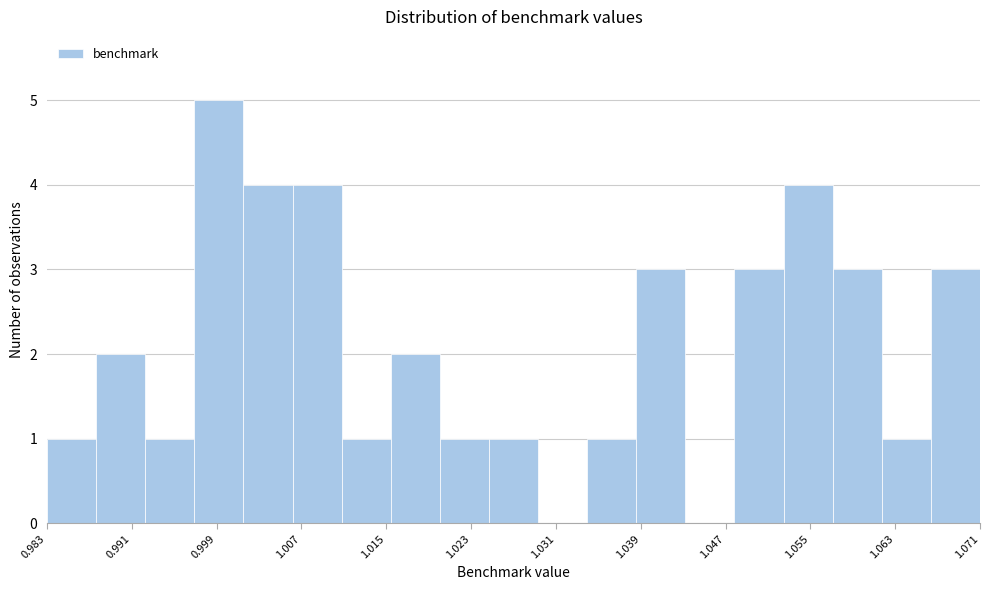

Reading left to right, transcribe this chart: for each bar, give the range it covers on the x-axis and its height. Neither the bar edges nor the heights are printed on the chart, so give them approximately, as read against the axes.

0.983 to 0.987: 1
0.987 to 0.992: 2
0.992 to 0.997: 1
0.997 to 1.001: 5
1.001 to 1.006: 4
1.006 to 1.011: 4
1.011 to 1.015: 1
1.015 to 1.020: 2
1.020 to 1.025: 1
1.025 to 1.029: 1
1.029 to 1.034: 0
1.034 to 1.038: 1
1.038 to 1.043: 3
1.043 to 1.048: 0
1.048 to 1.052: 3
1.052 to 1.057: 4
1.057 to 1.062: 3
1.062 to 1.066: 1
1.066 to 1.071: 3